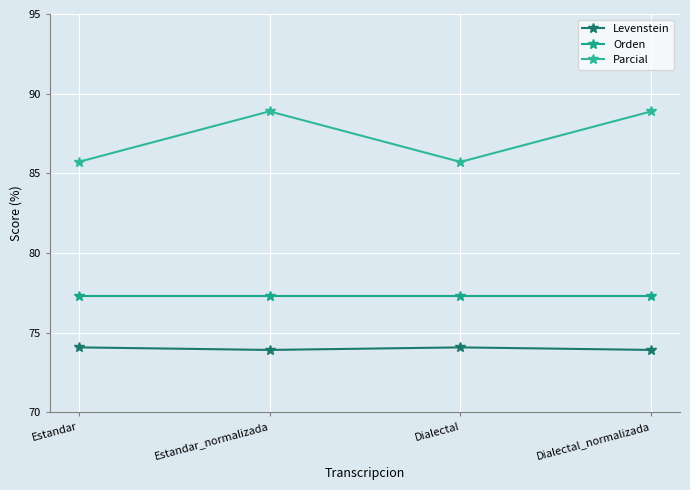

What is the label of the 1st point from the right?

Dialectal_normalizada